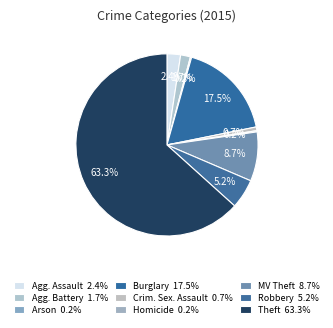

Which category has the biggest portion of the pie?

Theft